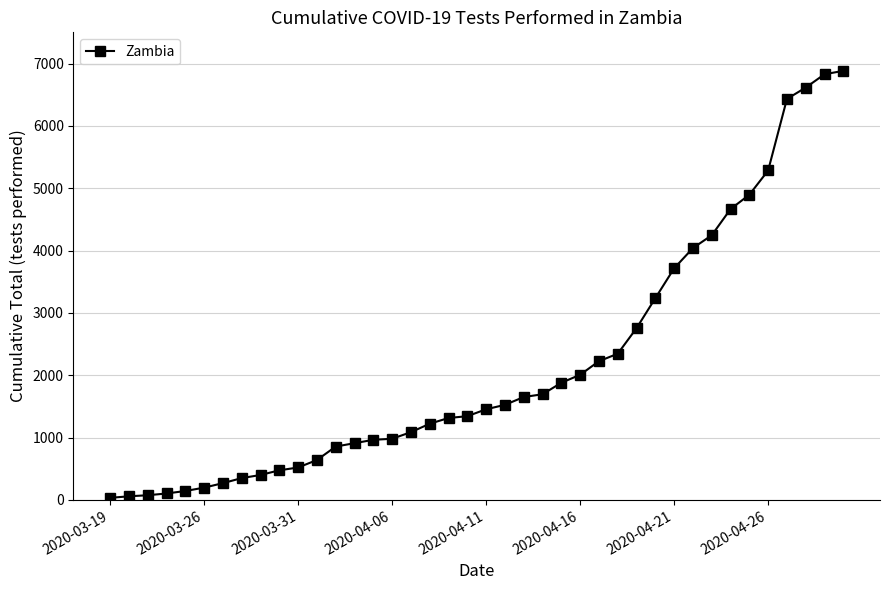

What is the difference between the second highest and minimum values?

6795